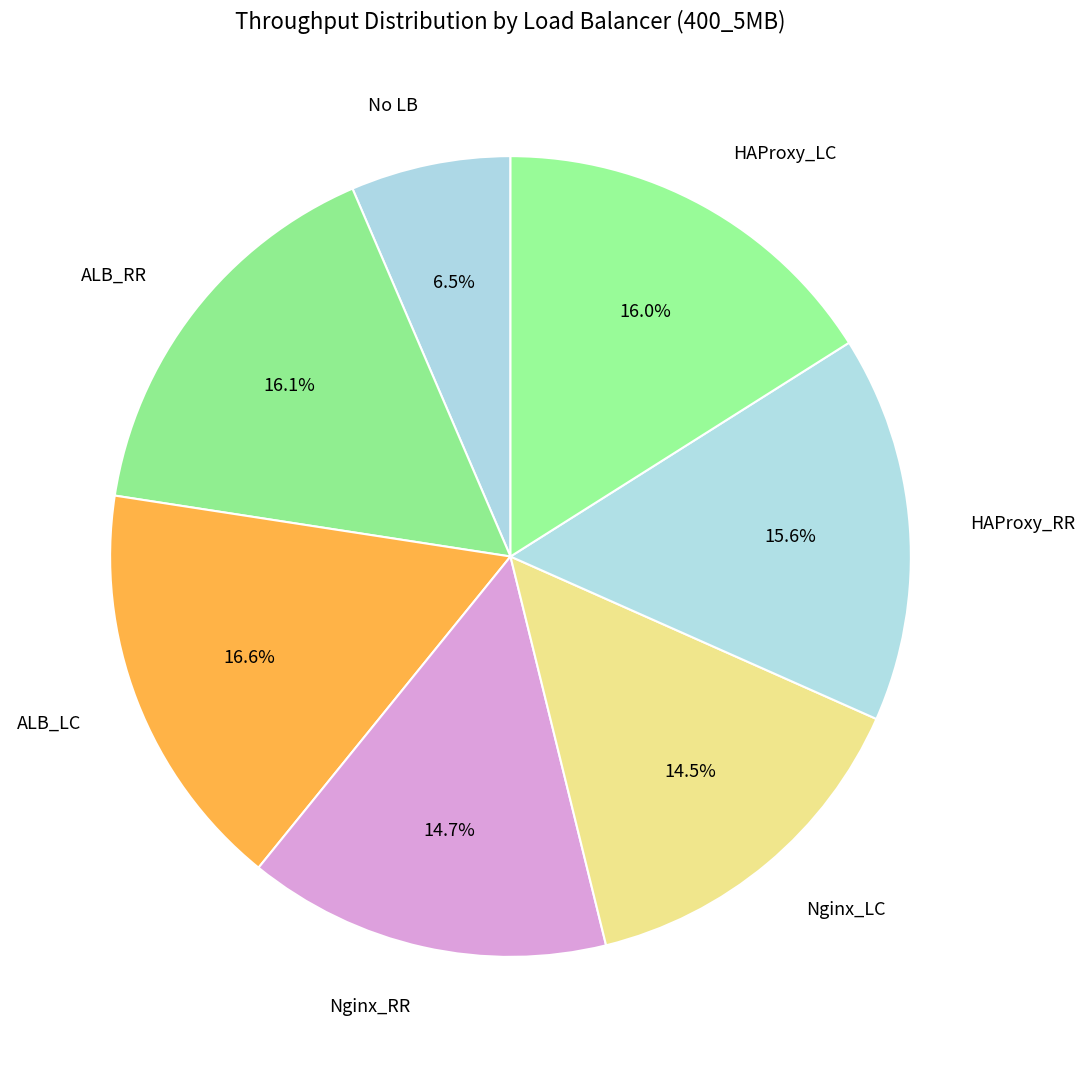

Combined, what portion of the pie is HAProxy_LC and ALB_RR?

32.1%